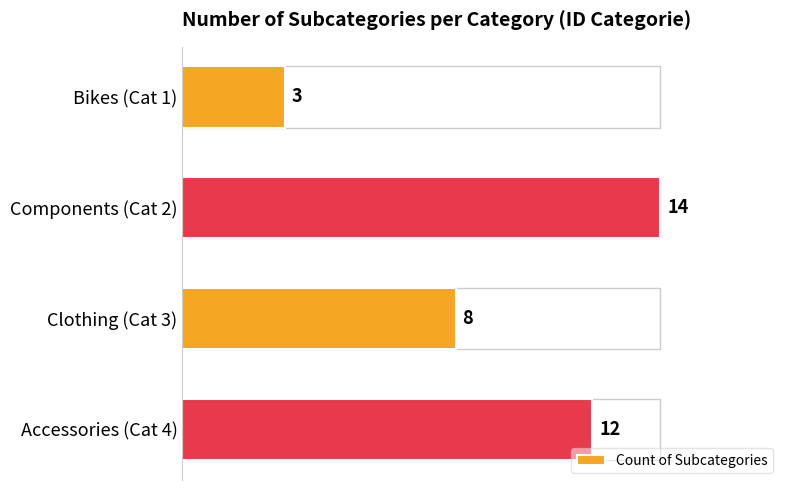

Reading bottom to top, list all the values displayed in this chart.

Accessories (Cat 4)=12	Clothing (Cat 3)=8	Components (Cat 2)=14	Bikes (Cat 1)=3